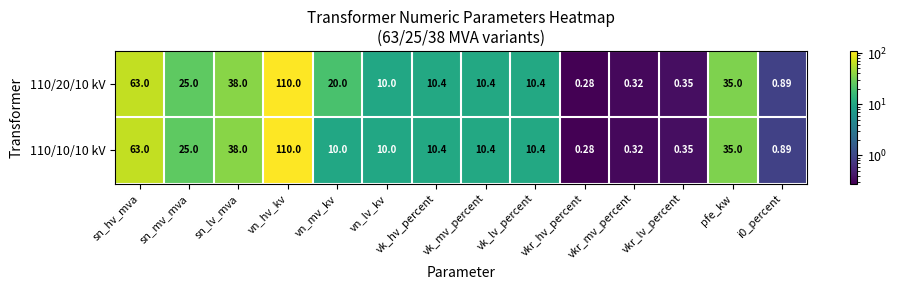

Where is 110/10/10 kV nearest to the value 55?

sn_hv_mva